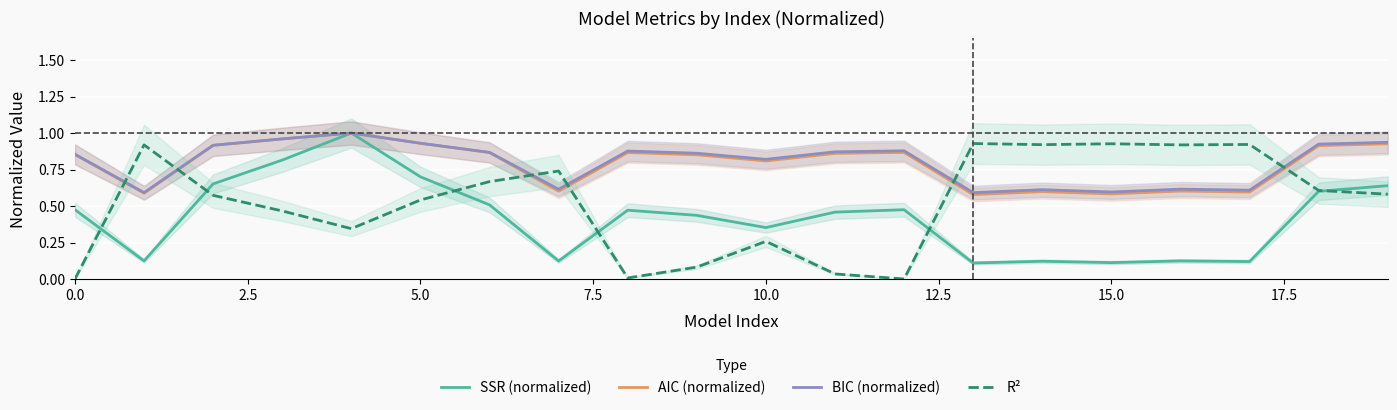

Is this an area chart (filled region under the line)?

No